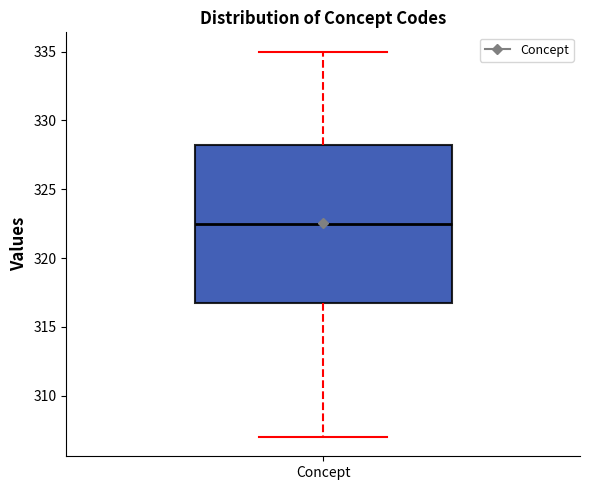

Read this box plot against the y-axis: the position of the median line, the range covered by the box, and the ends of both whiskers. The values are not printed on the chart, so give them approximately, as read against the axis.

median 322.5, box 317.0 to 328.5, whiskers 307.0 to 335.0